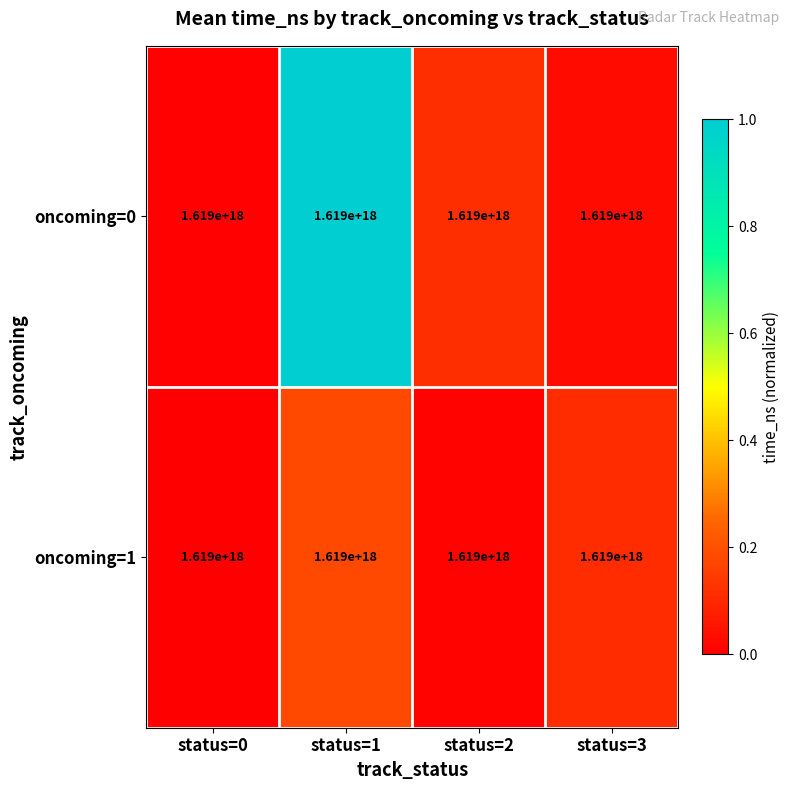

Reading right to left, transcribe all the data shown in this chart.

oncoming=0: status=3=1619000000000000000.0	status=2=1619000000000000000.0	status=1=1619000000000000000.0	status=0=1619000000000000000.0
oncoming=1: status=3=1619000000000000000.0	status=2=1619000000000000000.0	status=1=1619000000000000000.0	status=0=1619000000000000000.0